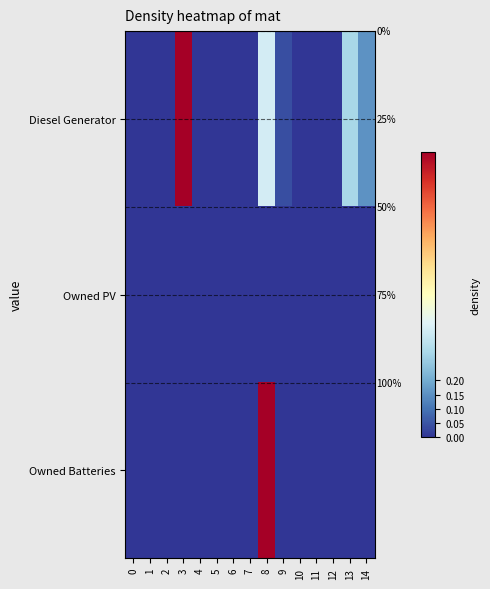

Rank the categories by Owned Batteries value from lowest to highest.

0, 1, 2, 3, 4, 5, 6, 7, 9, 10, 11, 12, 13, 14, 8